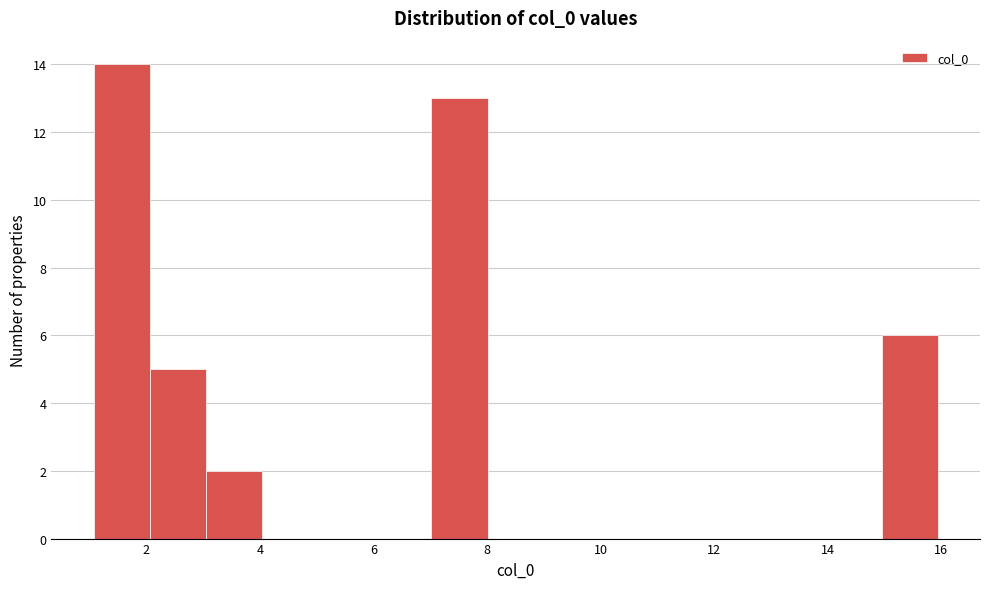

Over which range of the x-axis is the bar tallest?

1 to 2